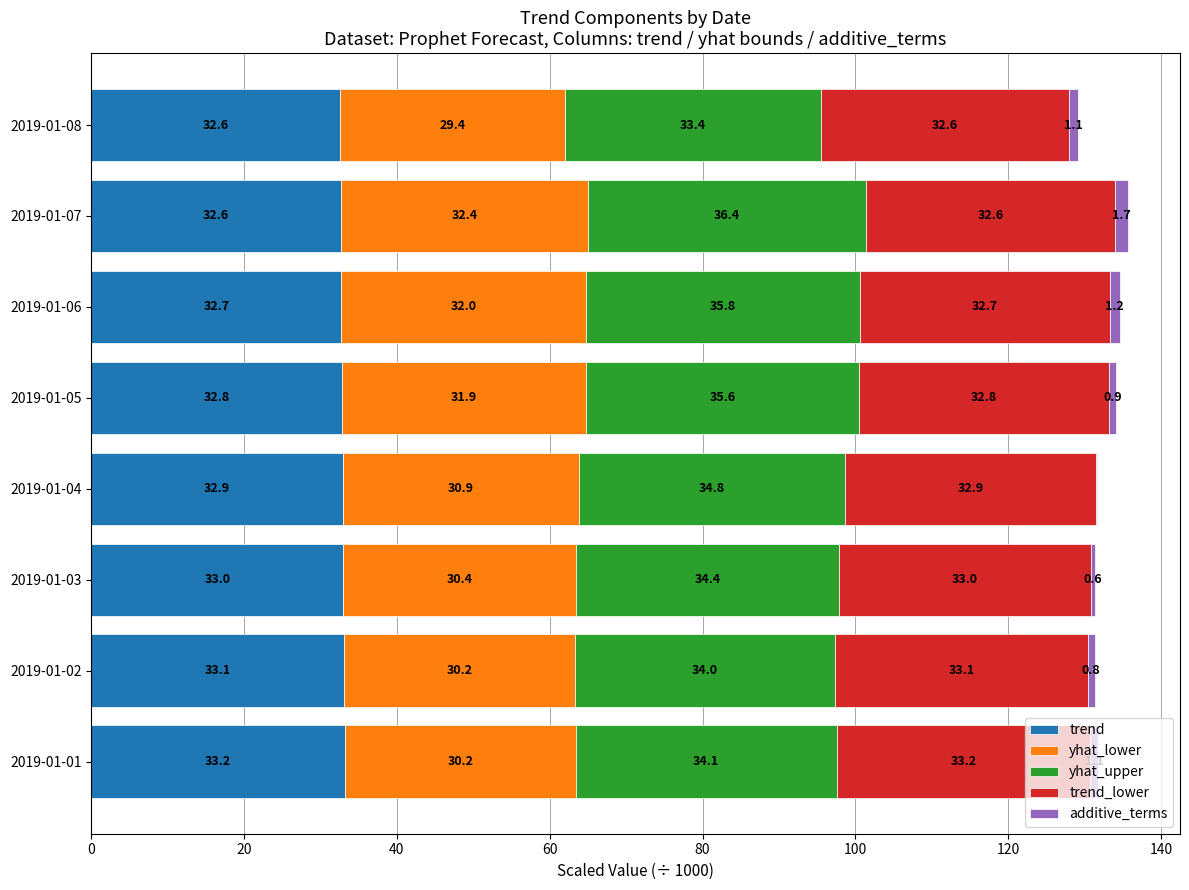

The value of trend at 2019-01-04 is 49.7. True or false?

False